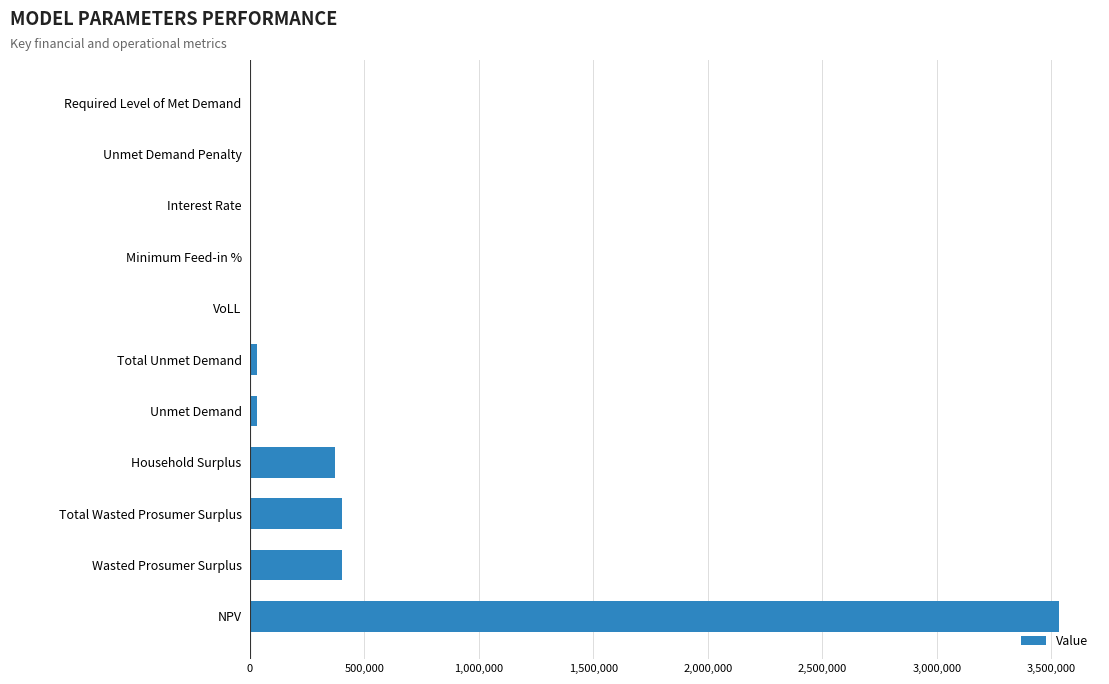

Which label corresponds to the largest value in the chart?

NPV